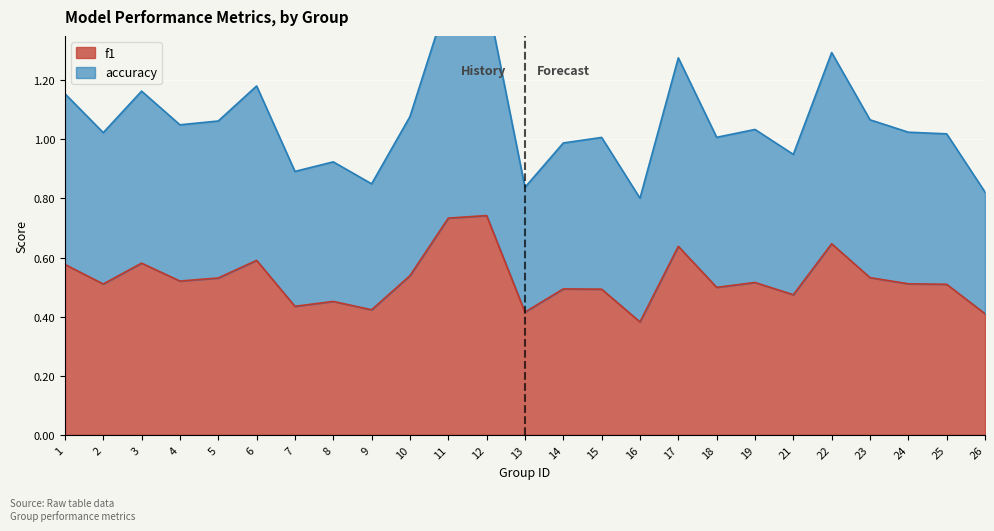

At which label does accuracy first exceed 1?

1